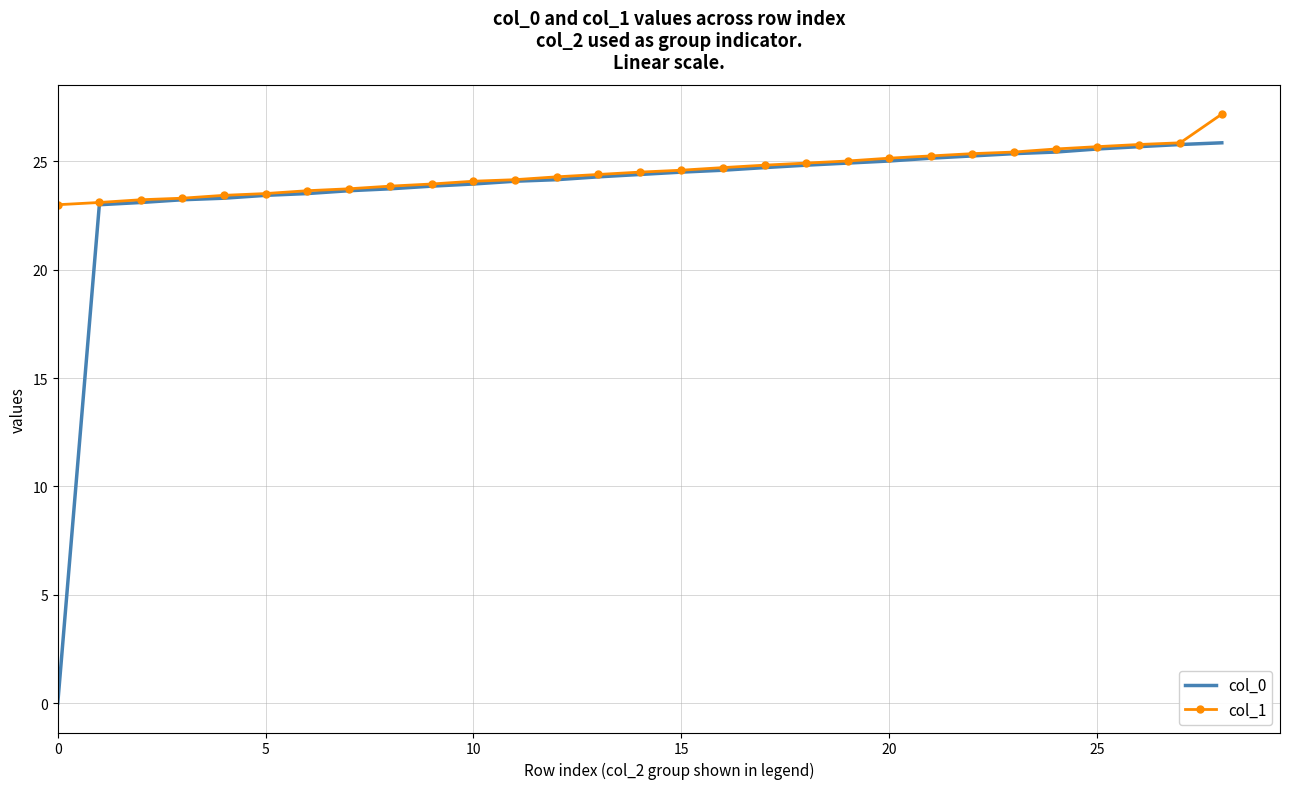

Rank the series by their maximum value, from lowest to highest.

col_0, col_1